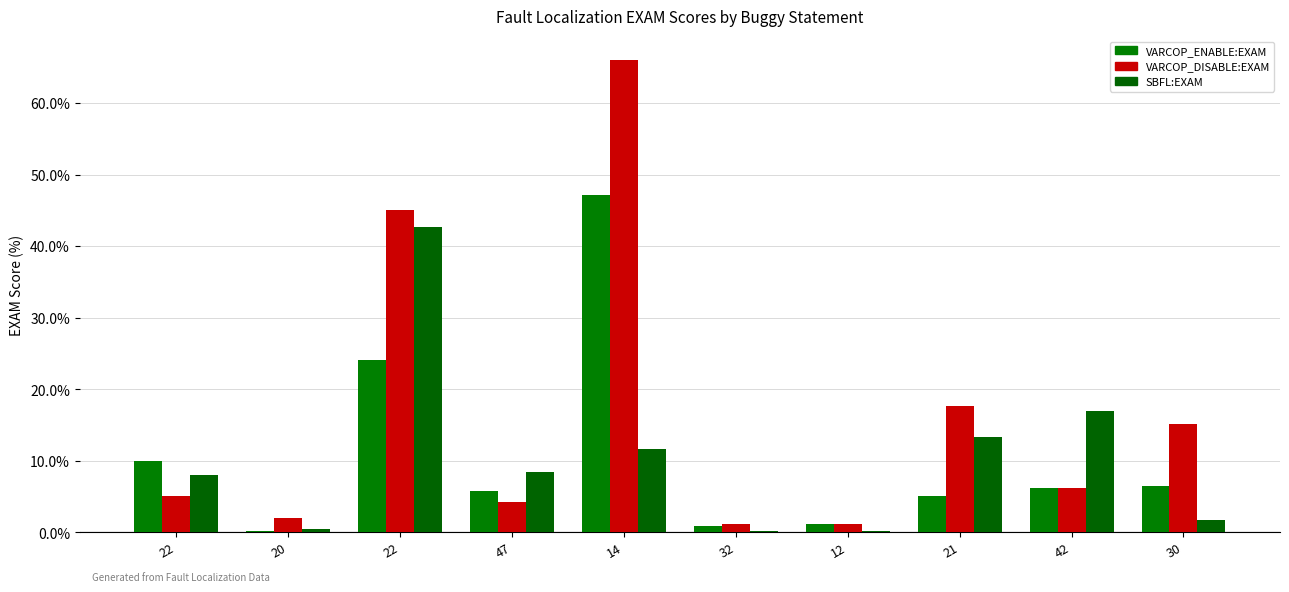

Count the number of categories in the chart.

10